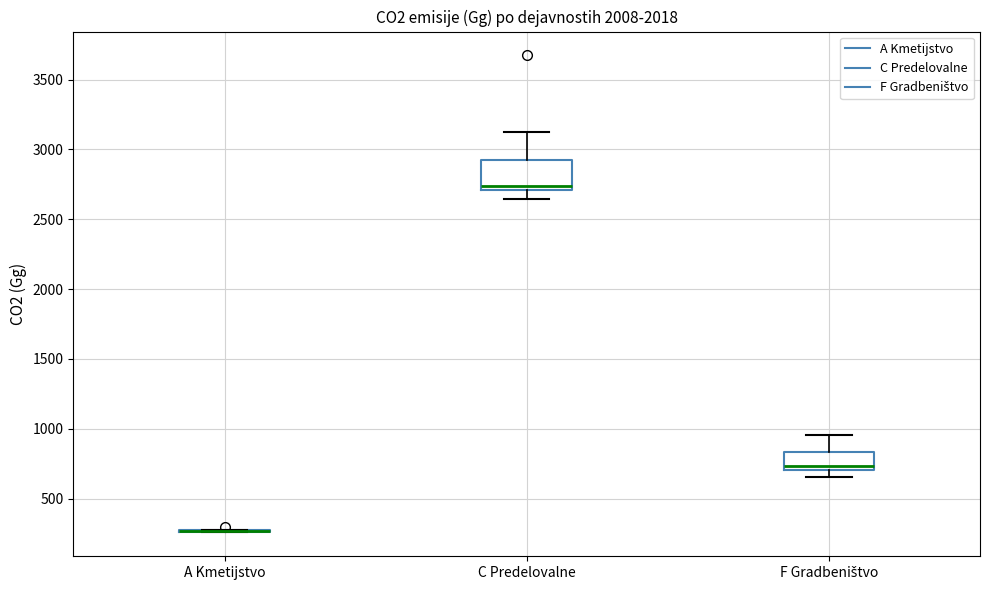

Reading left to right, read every box against the y-axis: the position of its median line, the range the box covers, and the ends of its whiskers. The values are not printed on the chart, so give them approximately, as read against the axis.

A Kmetijstvo: box collapsed to a line at 250, whiskers 250 to 300
C Predelovalne: median 2750, box 2700 to 2900, whiskers 2650 to 3100
F Gradbeništvo: median 750, box 700 to 850, whiskers 650 to 950